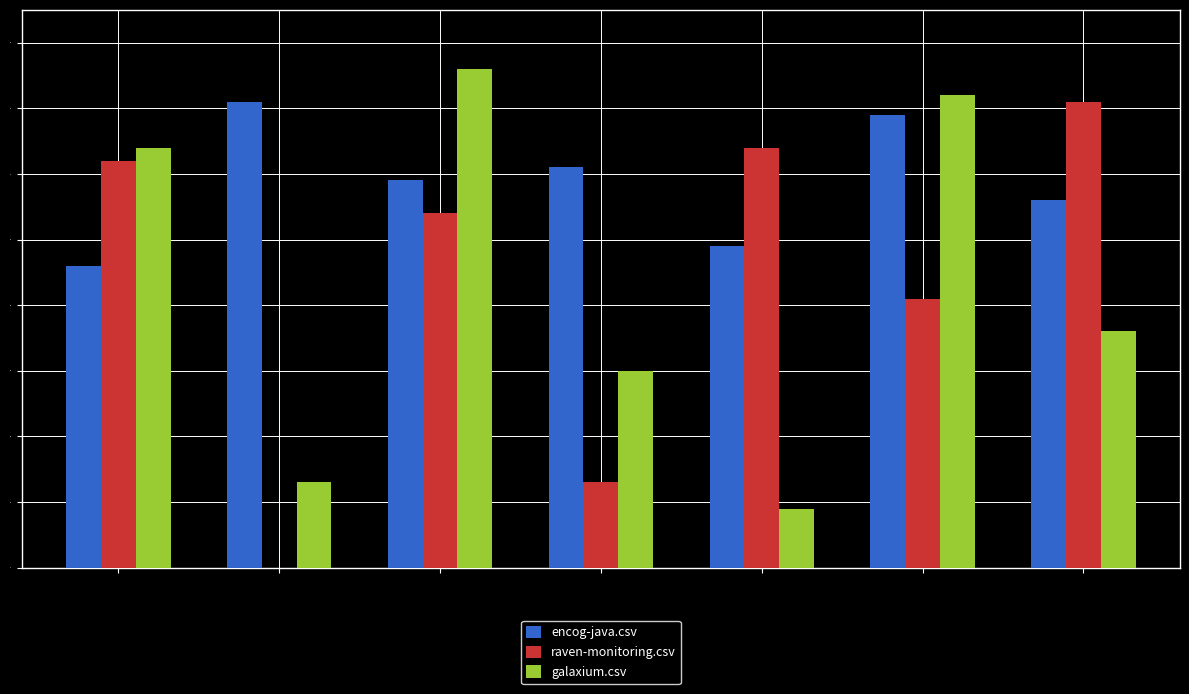

Are the bars grouped side by side (vs. stacked)?

Yes